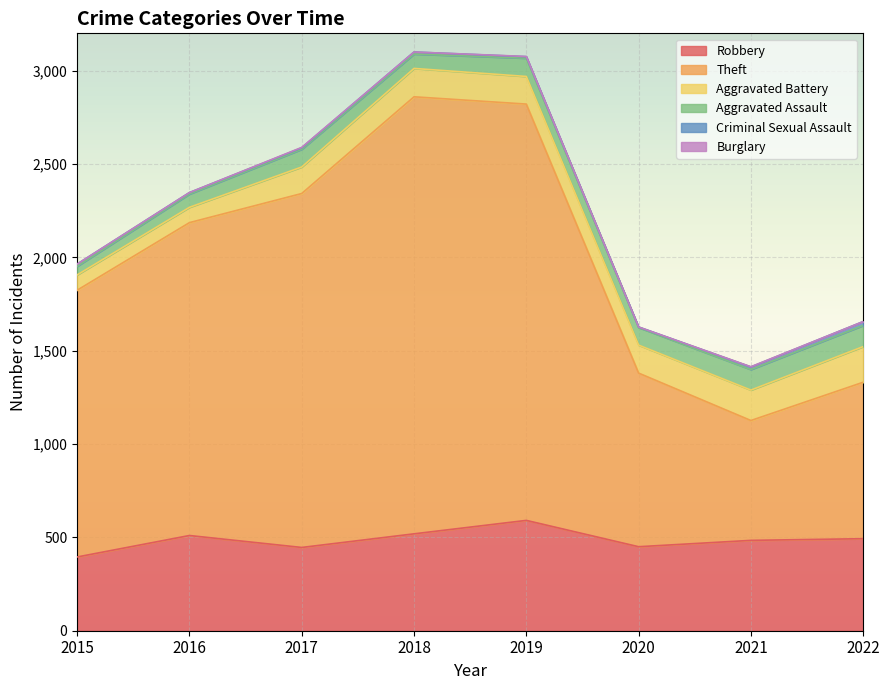

The value of Theft at 2016 is 2301. True or false?

False